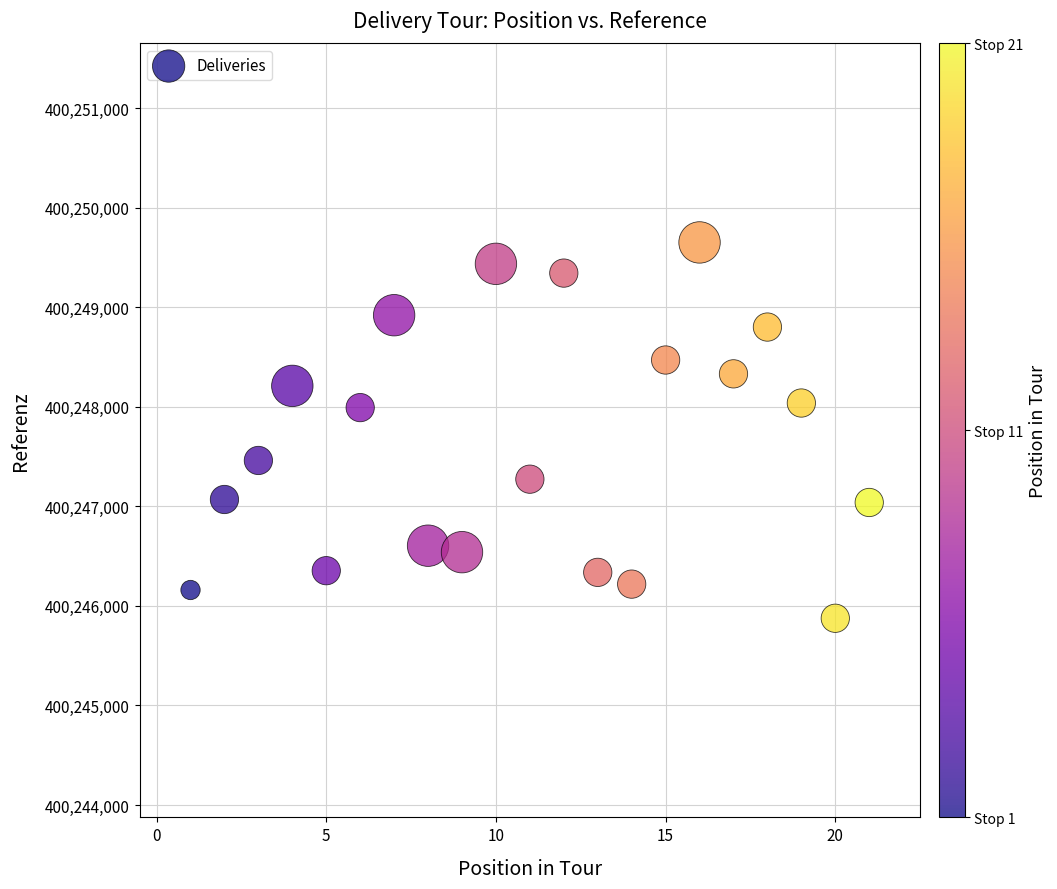

What is the range of Y values (max minus min)?

3775